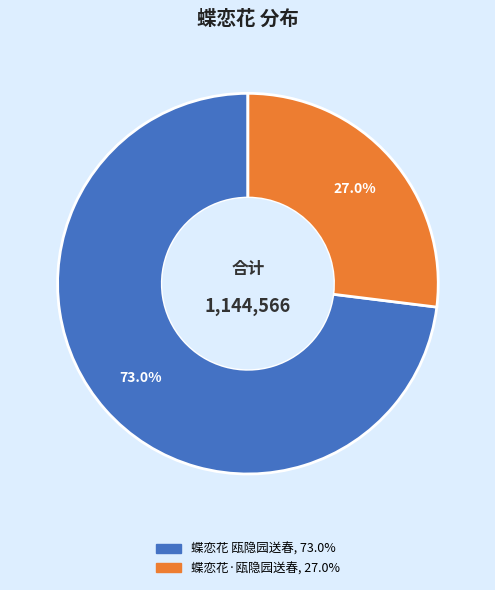

What is the smallest slice in the pie chart?

蝶恋花·瓯隐园送春